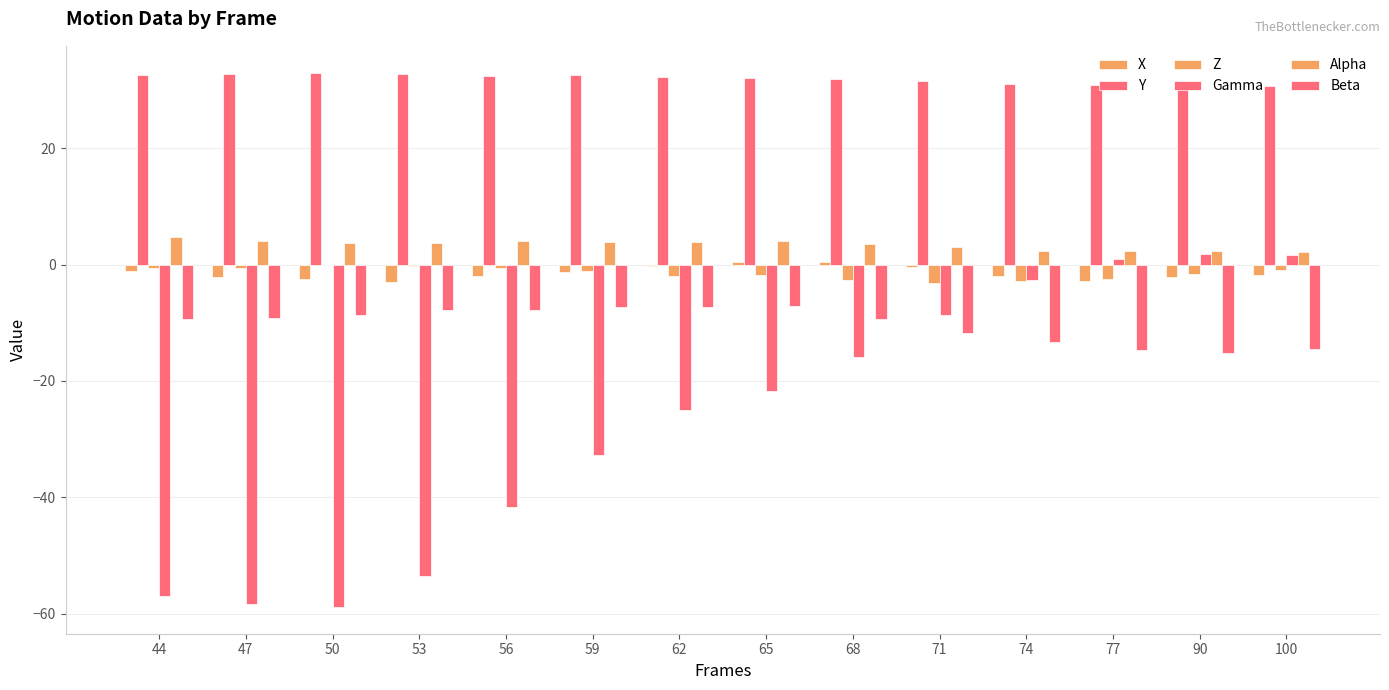

Count the number of data series in this chart.

6